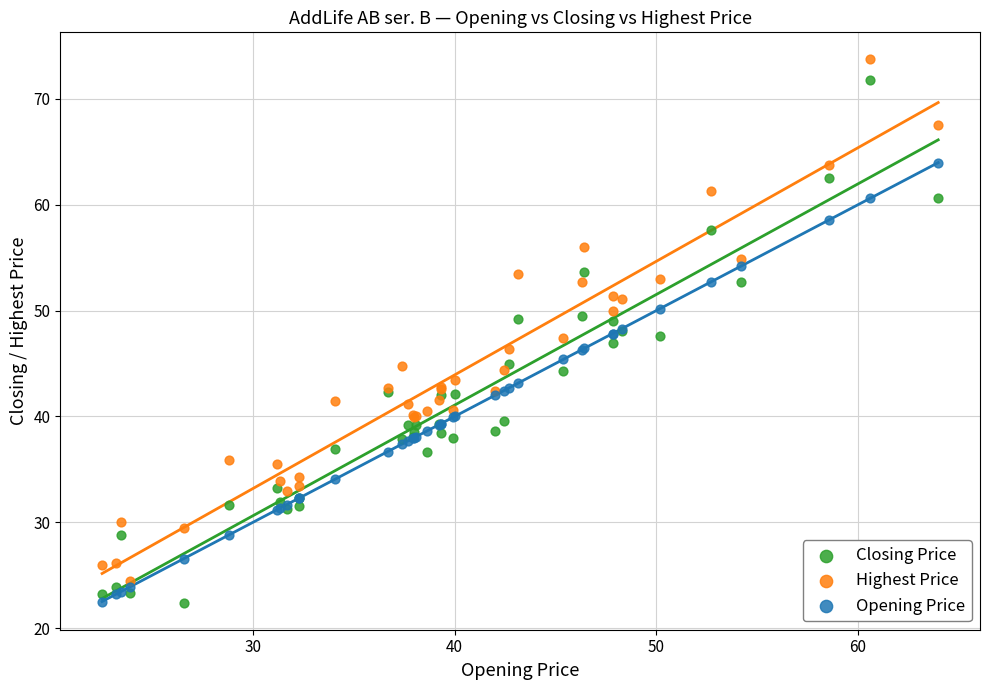

What is the X range (max minus min) for the scatter plot?

41.5